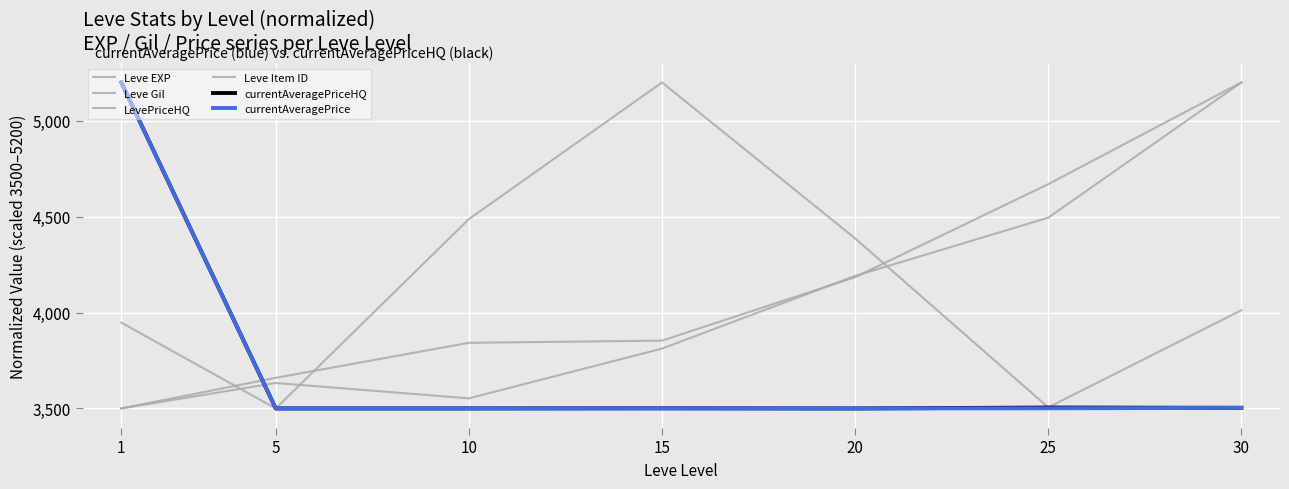

Which series has the widest spread of values?

Leve EXP